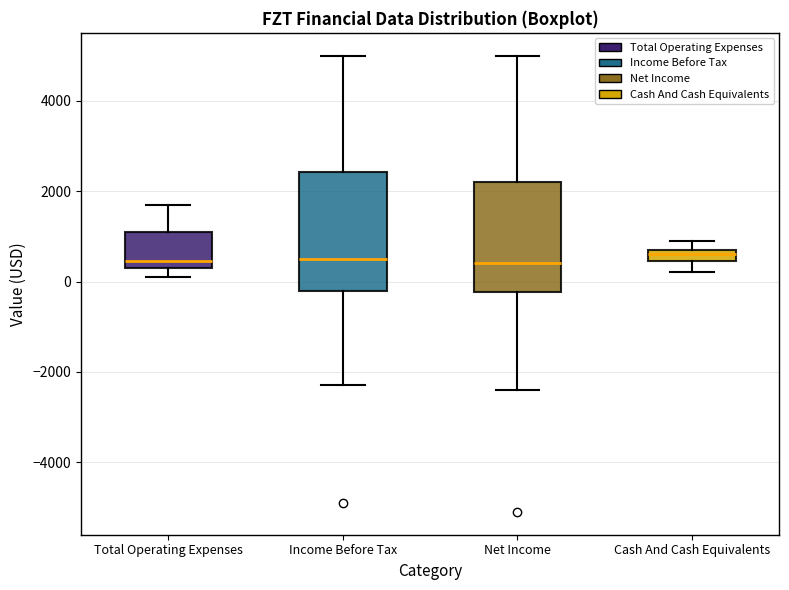

Where is the upper edge of the box for Cash And Cash Equivalents on the y-axis? The values are not printed on the chart, so give them approximately, as read against the axis.

800